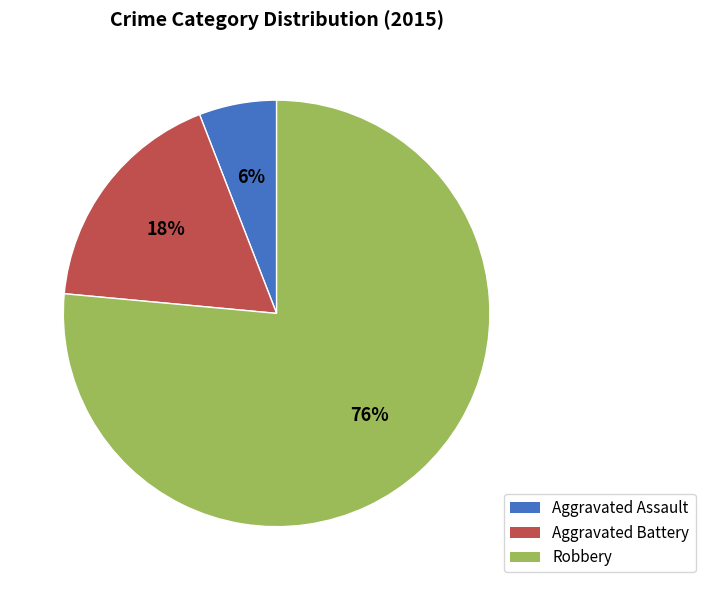

To the nearest percent, what is the average slice percentage?

33%